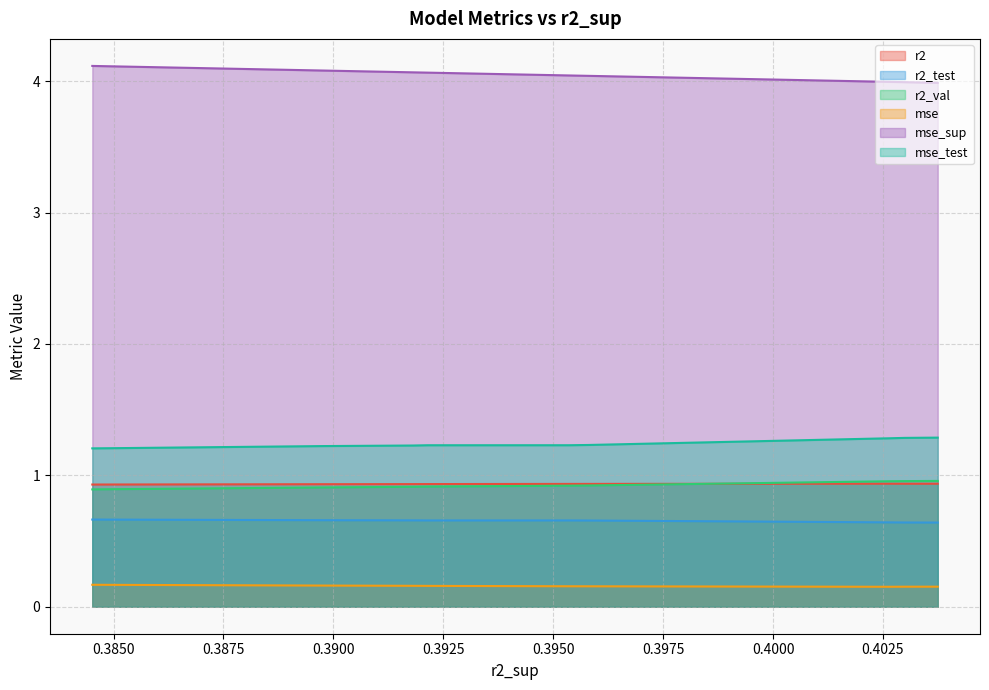

What is the minimum value for r2?

0.9